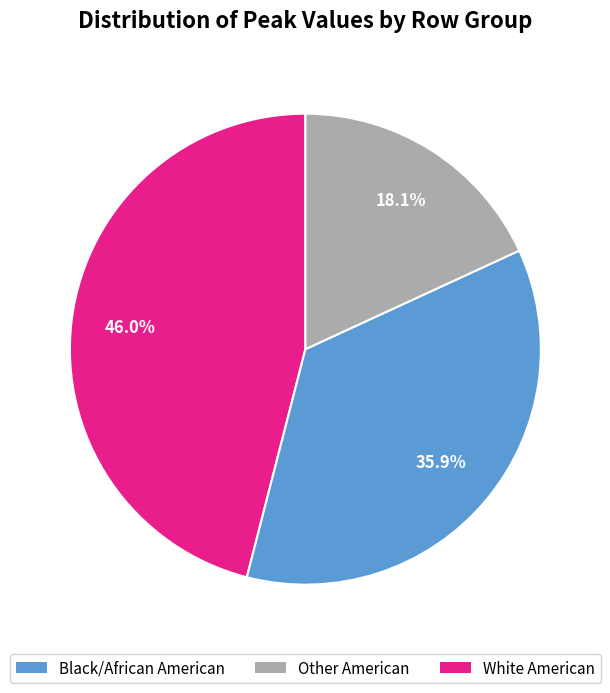

Is there a majority slice in this chart?

No